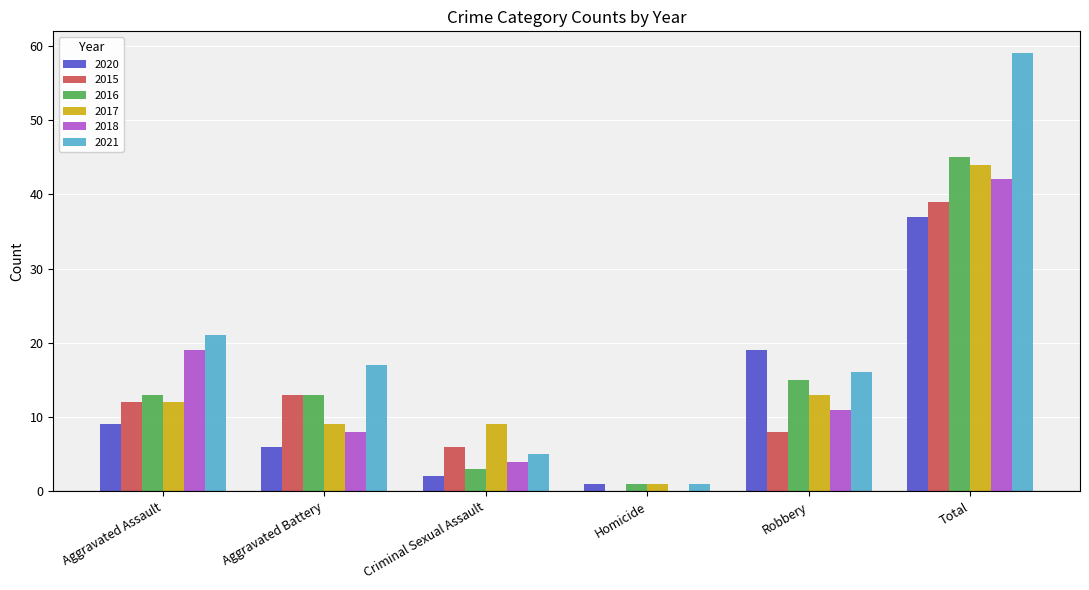

What is the spread (max minus min) of values at Criminal Sexual Assault?

7